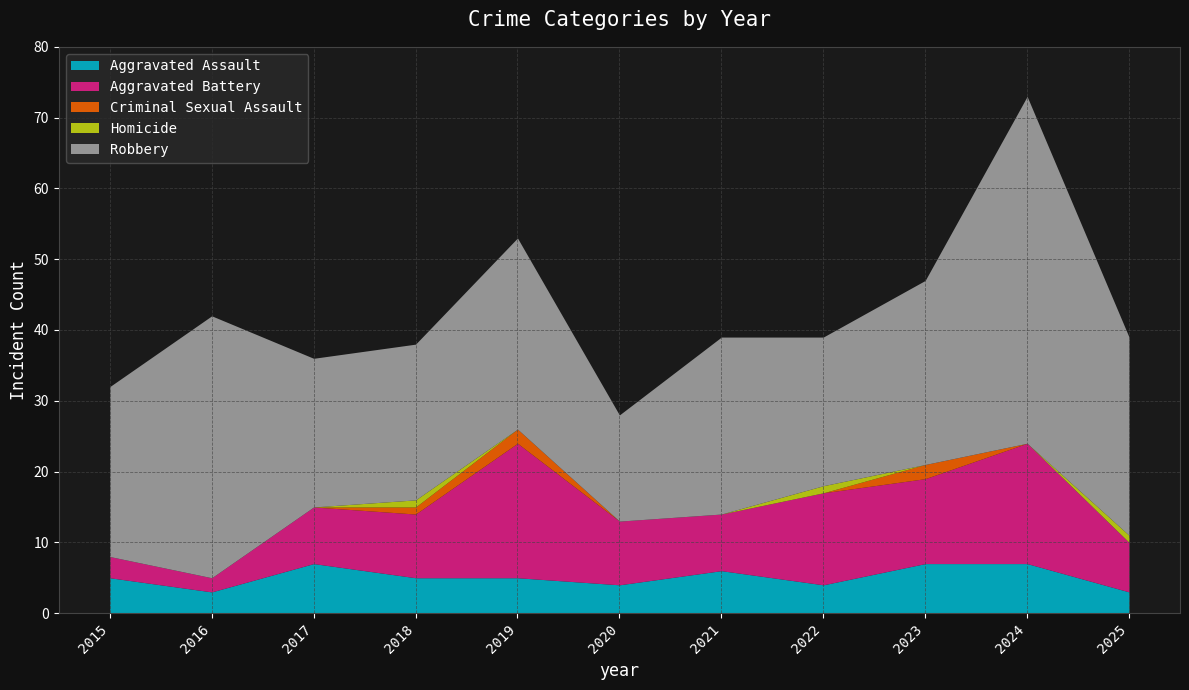

What is the sum of the Aggravated Battery values at 2017 and 2018?

17